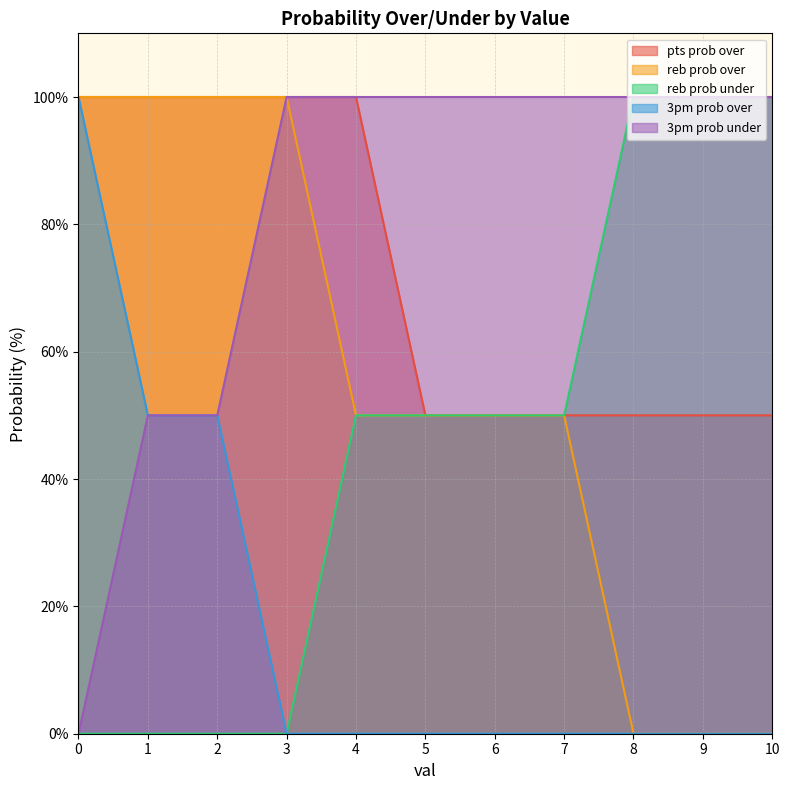

Rank the series at 0 from highest to lowest value.

pts prob over, reb prob over, 3pm prob over, reb prob under, 3pm prob under